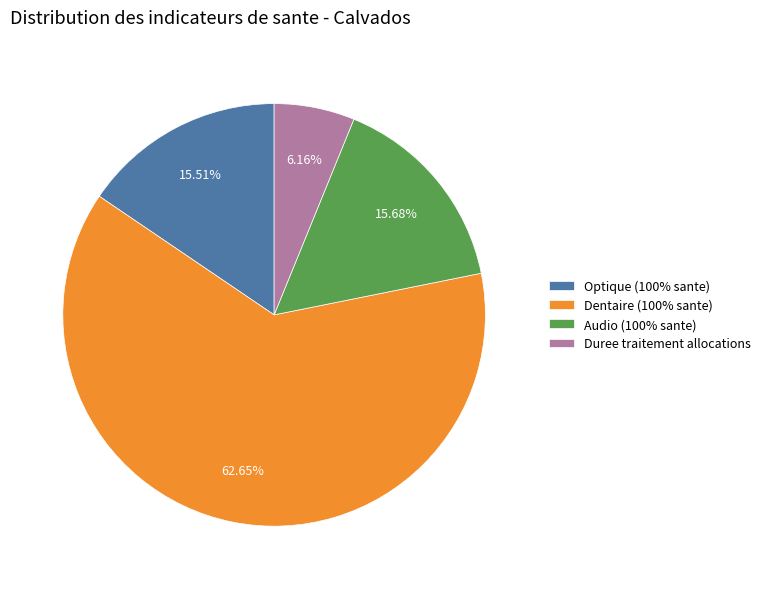

Is Dentaire (100% sante) the majority of the pie?

Yes